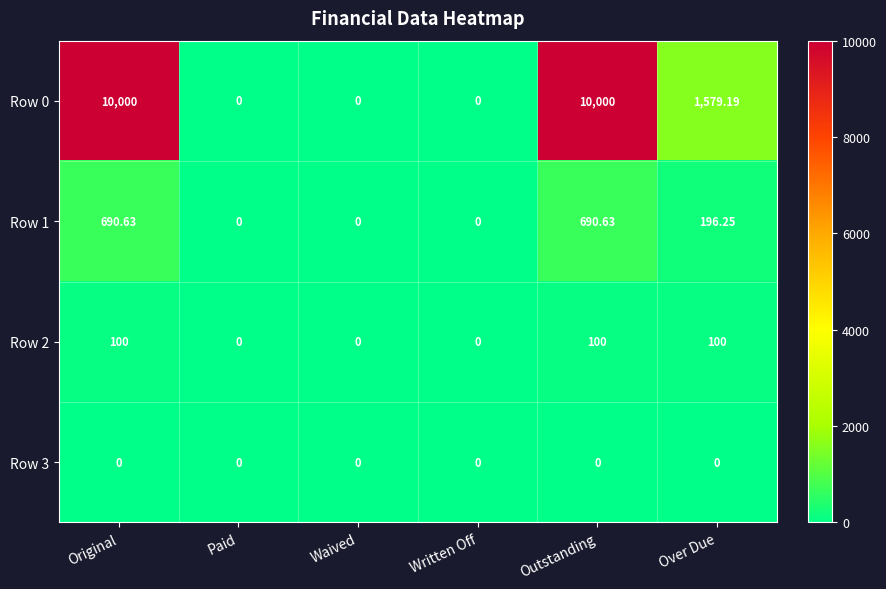

Is the value of Row 2 at Waived greater than the value of Row 0 at Original?

No